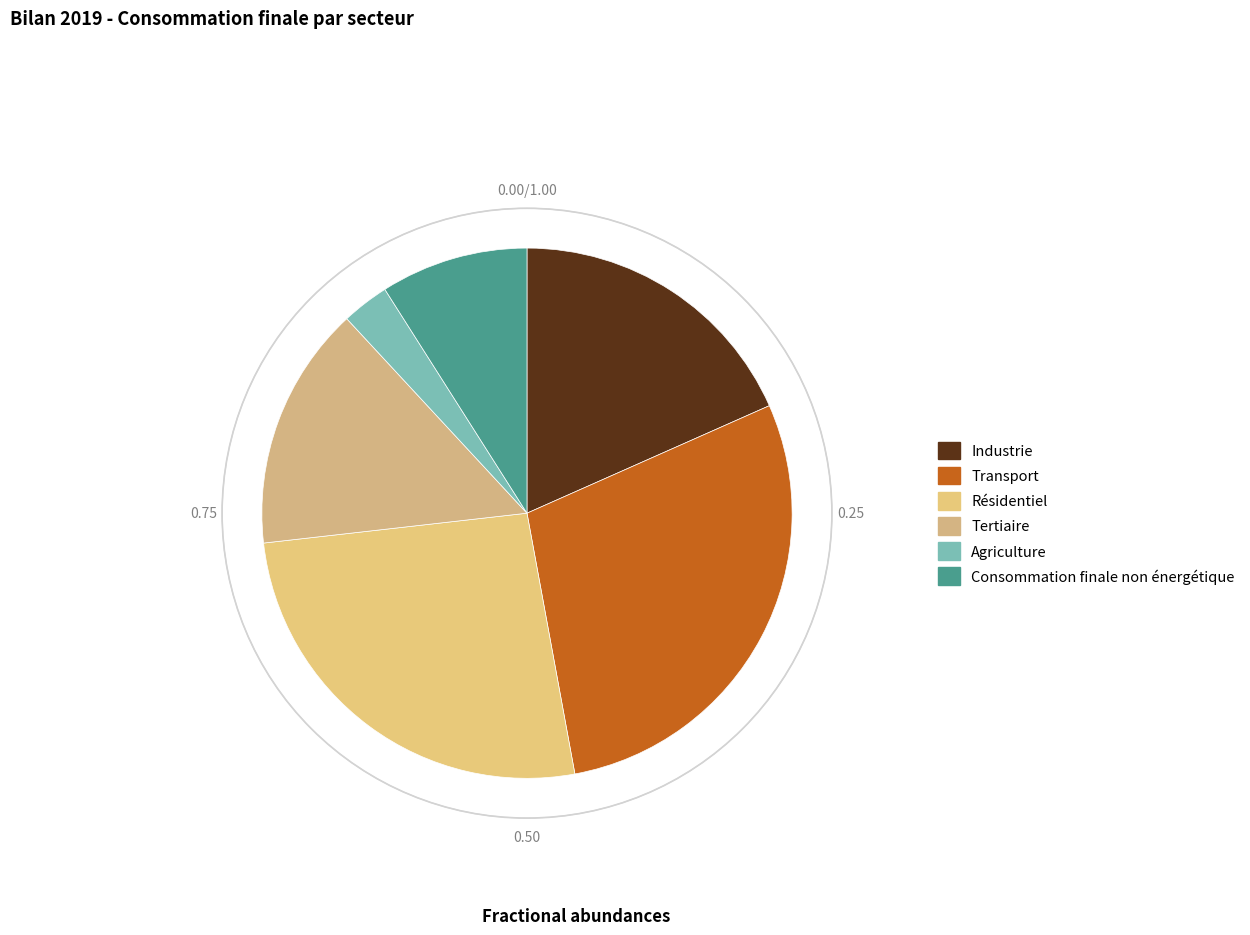

How many segments does this pie chart have?

6